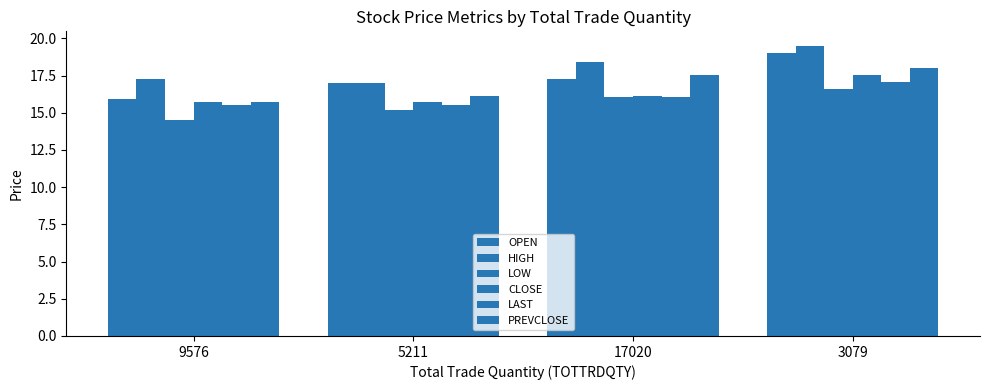

How many categories are shown in the chart?

4